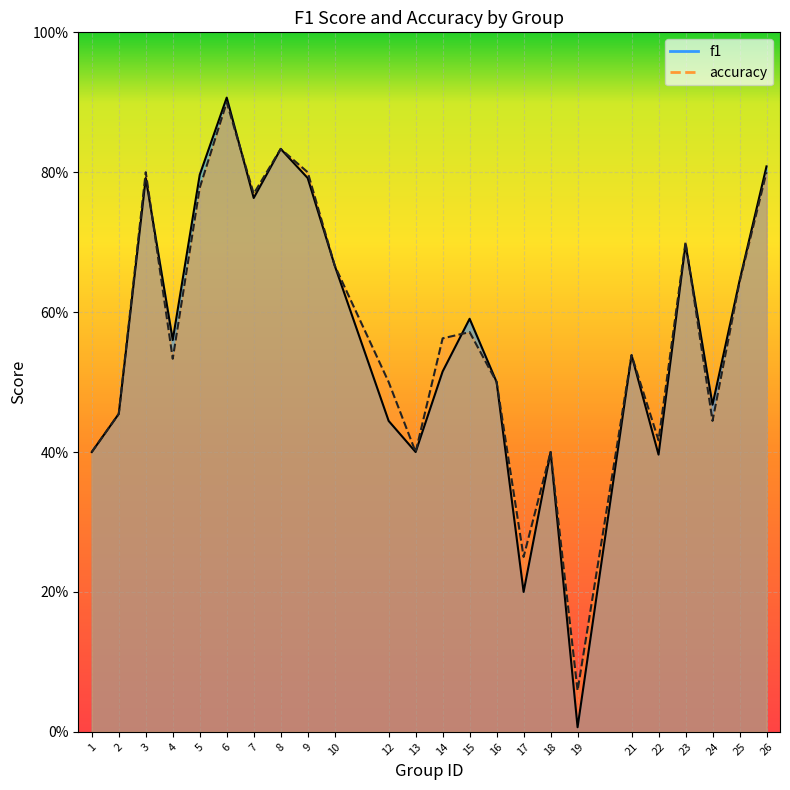

What is the total value across all series at 24?

0.9